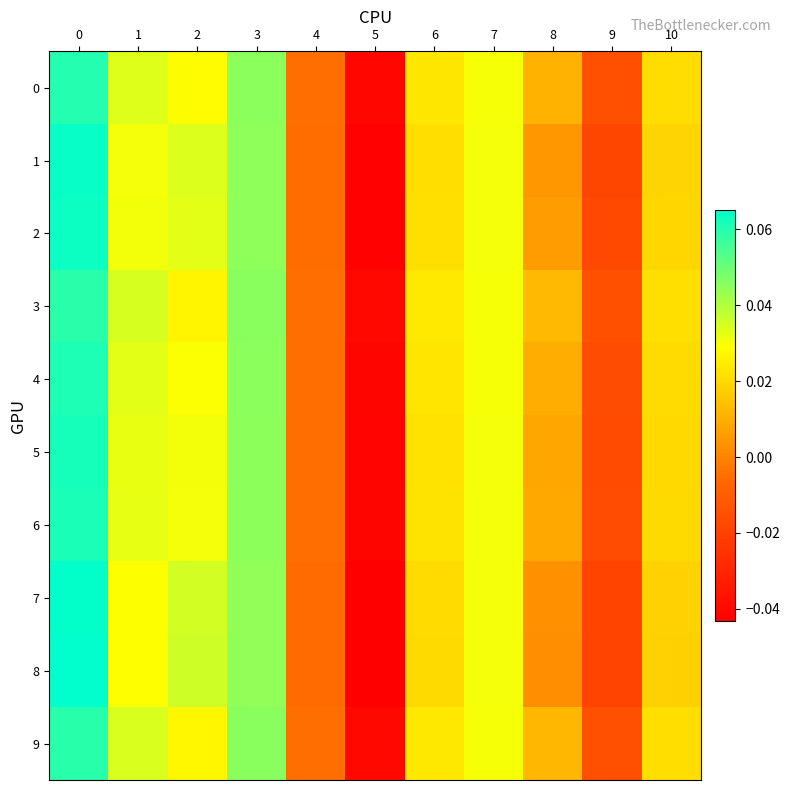

Rank the series at 6 from lowest to highest value.

8, 7, 1, 2, 5, 6, 4, 0, 9, 3